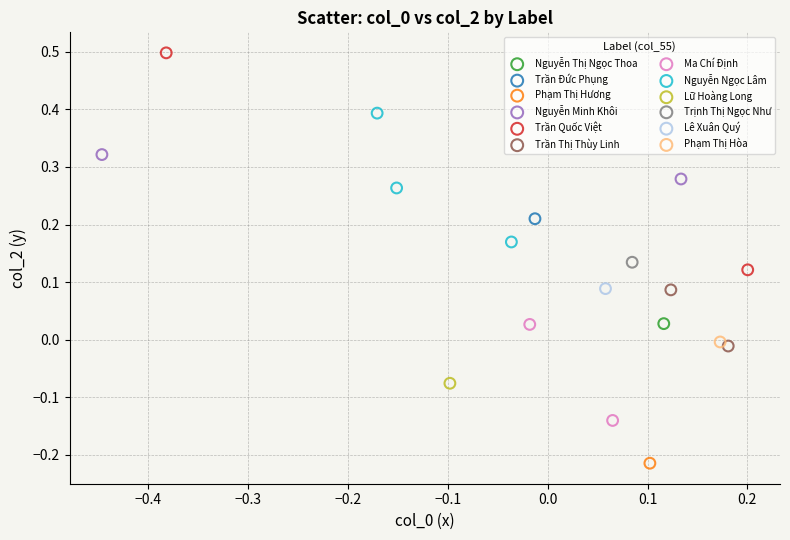

Which series contains the lowest Y value?

Phạm Thị Hương